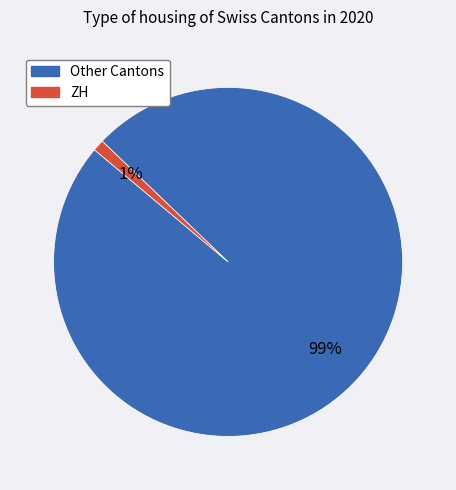

Is it true that ZH is 1% of the pie?

True